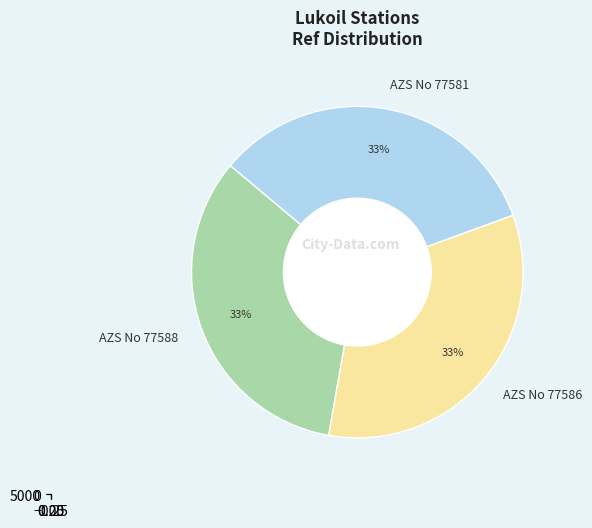

True or false: AZS No 77581 accounts for 39% of the total.

False